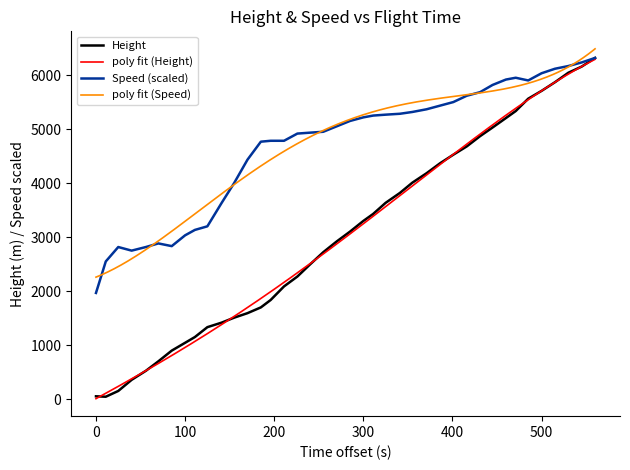

What is the minimum value for Speed (scaled)?

1966.8